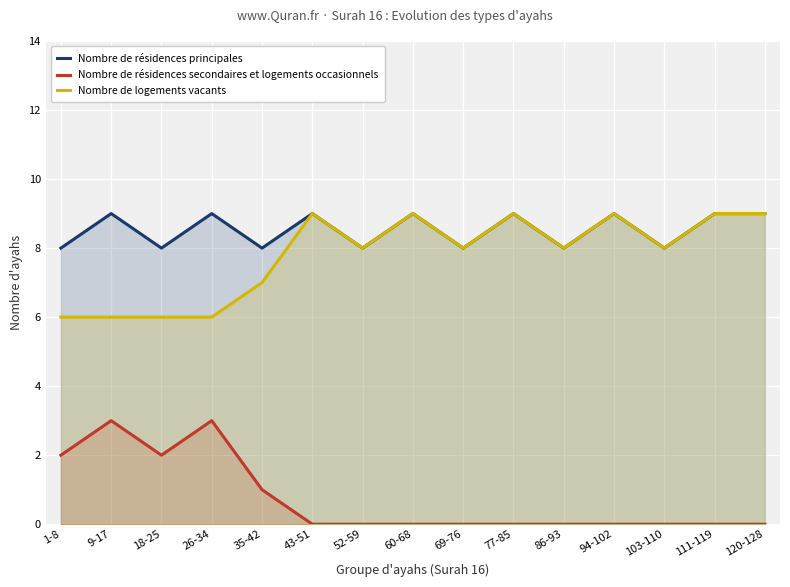

What is the label of the 11th point from the right?

35-42